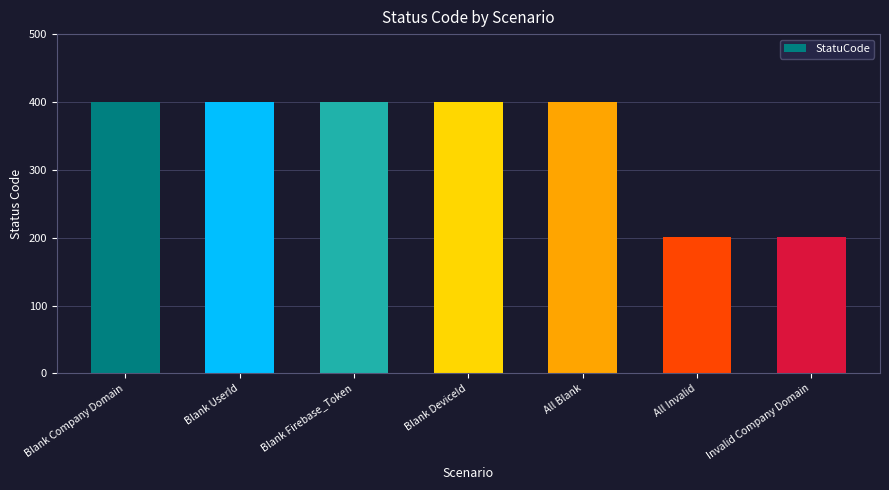

Reading left to right, list all the values displayed in this chart.

Blank Company Domain=400	Blank UserId=400	Blank Firebase_Token=400	Blank DeviceId=400	All Blank=400	All Invalid=201	Invalid Company Domain=201